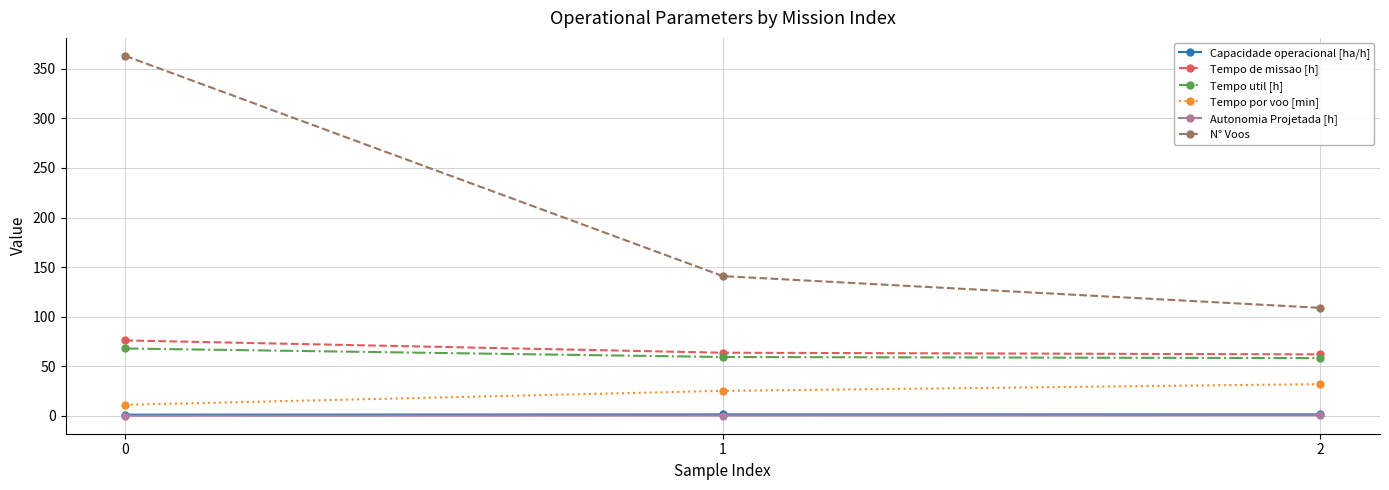

Between 0 and 1, which series saw the biggest shift?

N° Voos